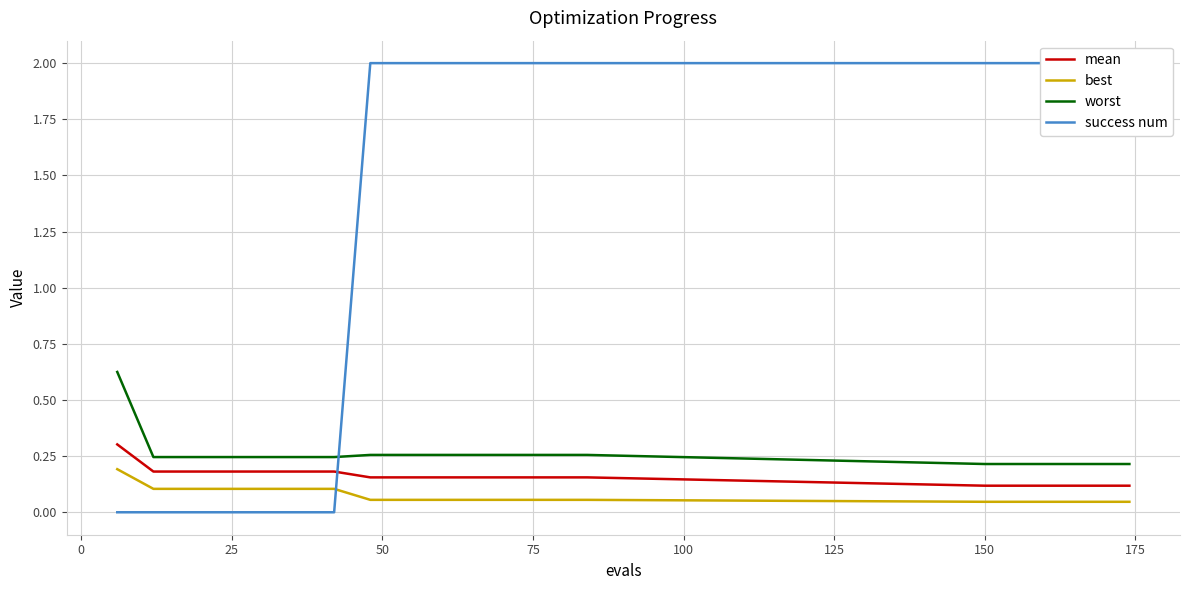

Which series has the largest range (max minus min)?

success num